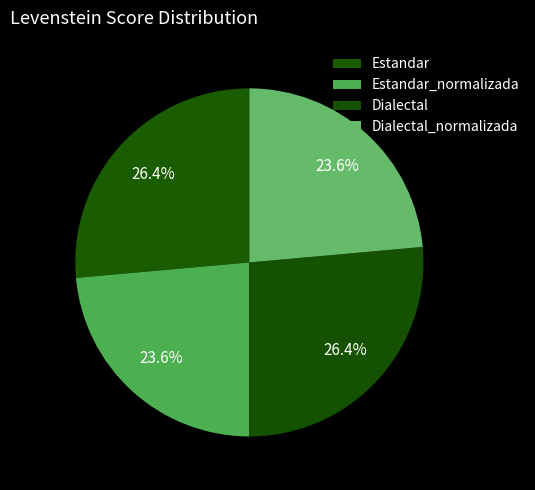

What is the smallest slice in the pie chart?

Estandar_normalizada